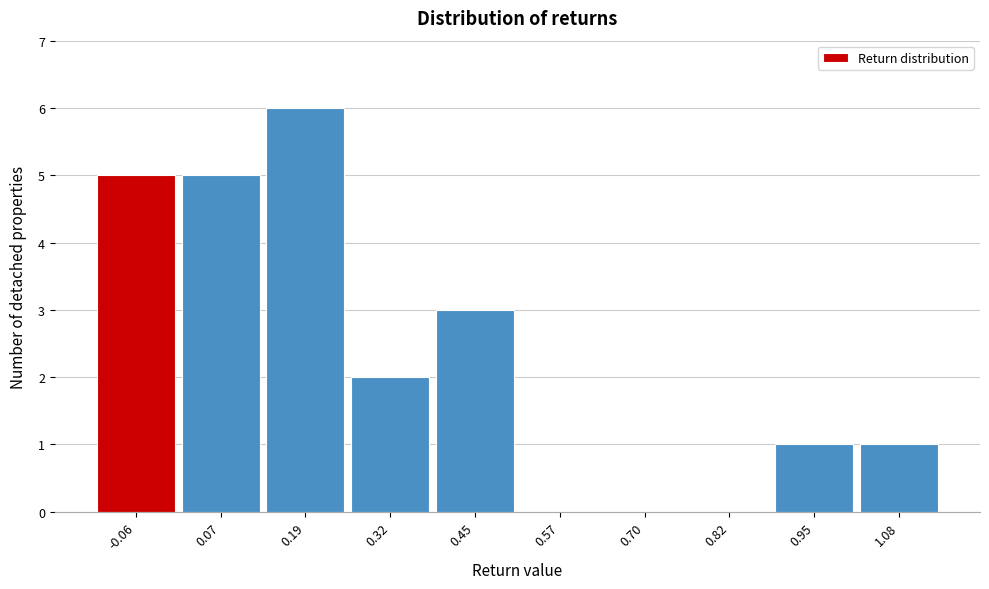

Reading left to right, transcribe this chart: for each bar, give the range it covers on the x-axis and its height. Neither the bar edges nor the heights are printed on the chart, so give them approximately, as read against the axes.

-0.12 to 0.00: 5
0.00 to 0.14: 5
0.14 to 0.26: 6
0.26 to 0.38: 2
0.38 to 0.50: 3
0.50 to 0.64: 0
0.64 to 0.76: 0
0.76 to 0.88: 0
0.88 to 1.02: 1
1.02 to 1.14: 1